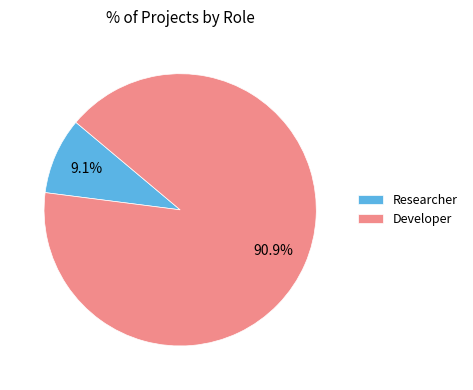

Combined, do Developer and Researcher account for over 50%?

Yes